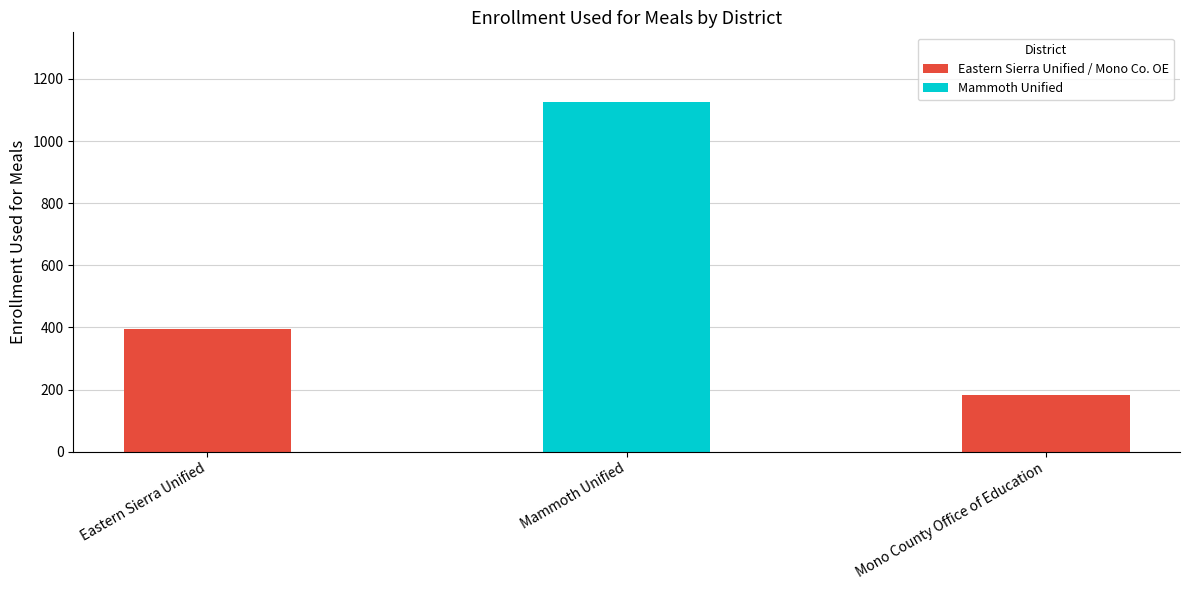

What is the average value?

567